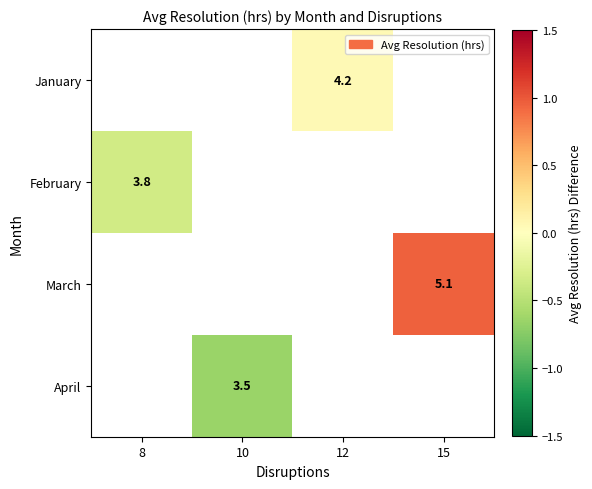

Is the value of April at 10 greater than the value of February at 8?

No